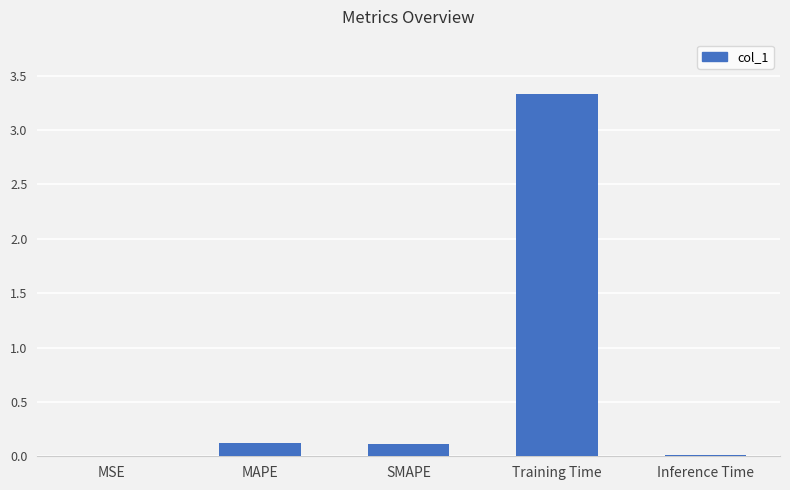

Count the number of data series in this chart.

1